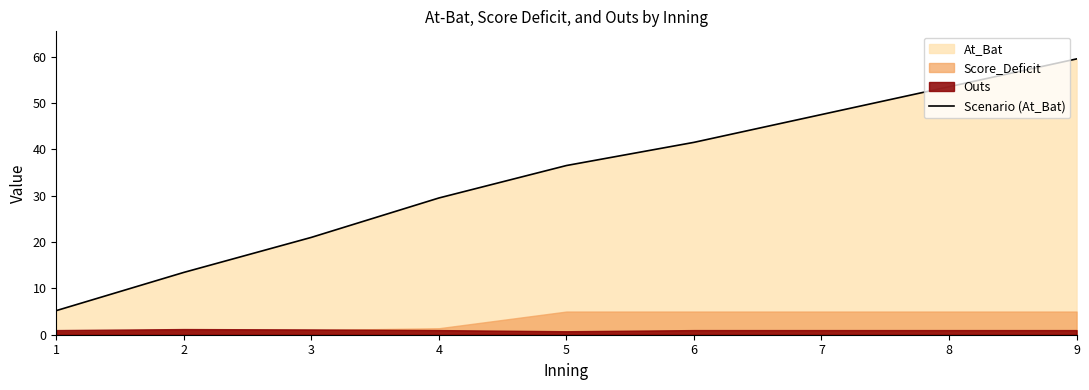

At which label does the data first exceed 36?

5